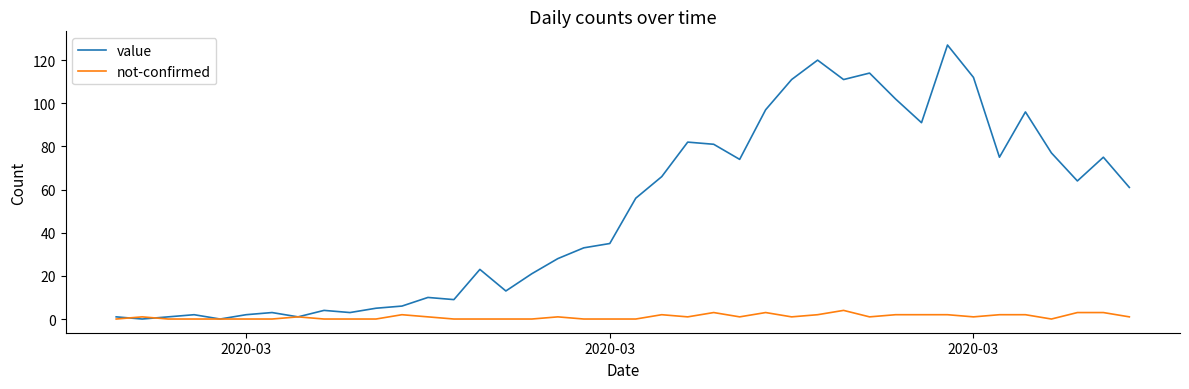

Which series has the largest total across all categories?

value